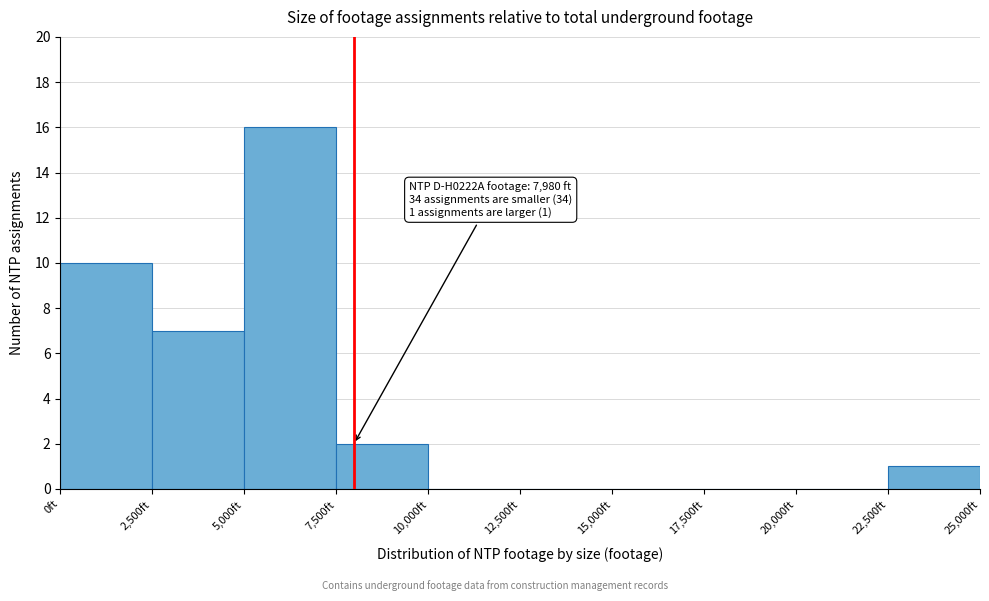

Over which range of the x-axis is the bar tallest?

5000 to 7500